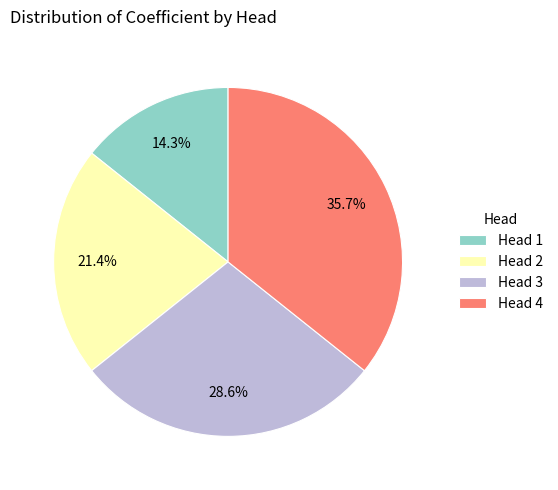

To the nearest percent, what is the average slice percentage?

25%